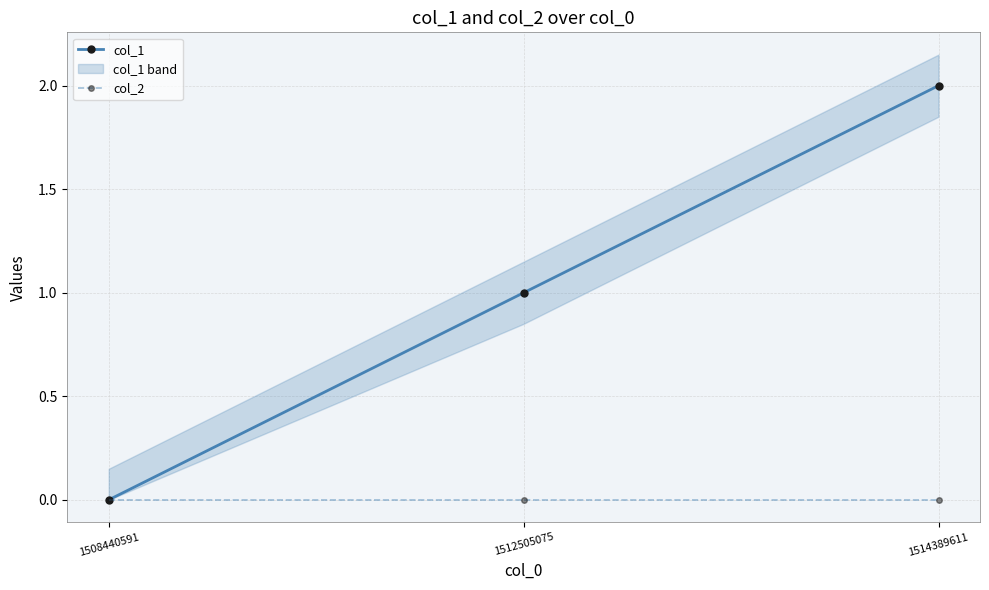

What is the sum of the col_1 values at 1508440591 and 1512505075?

1